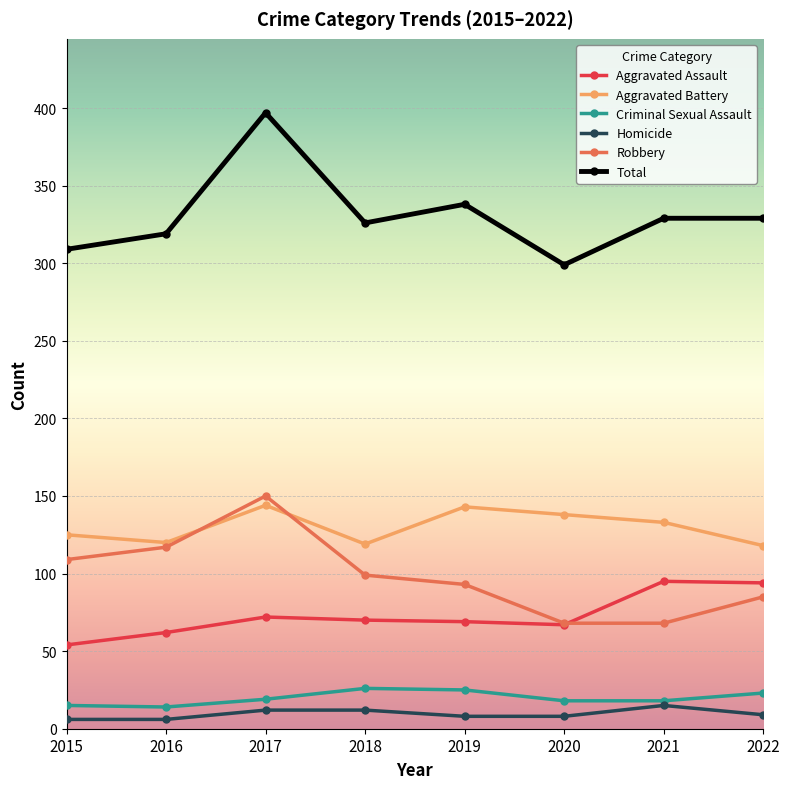

True or false: Criminal Sexual Assault has more than 2 points higher than both neighbors.

False